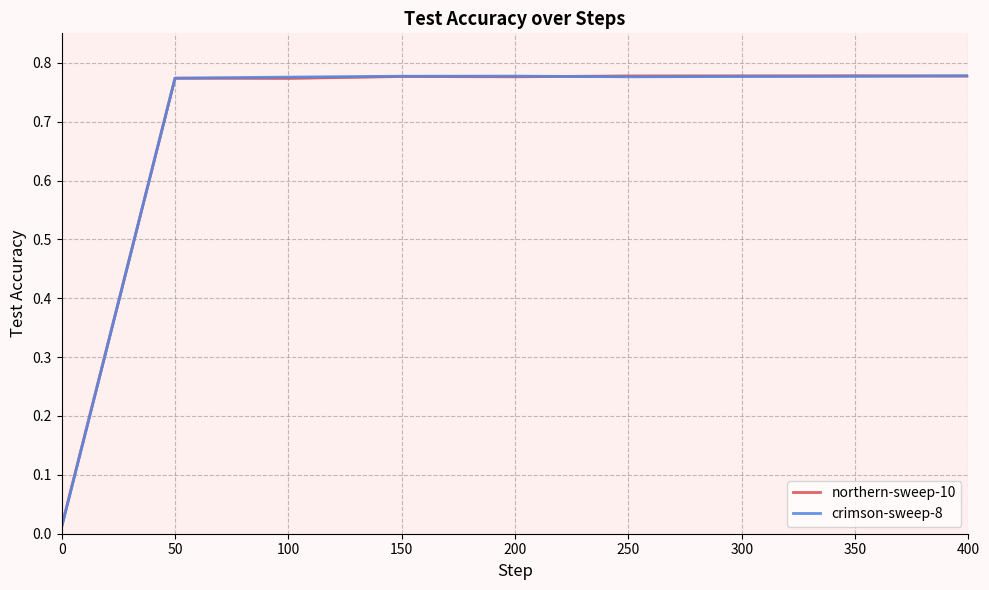

How many interior local peaks does the northern-sweep-10 series have?

3